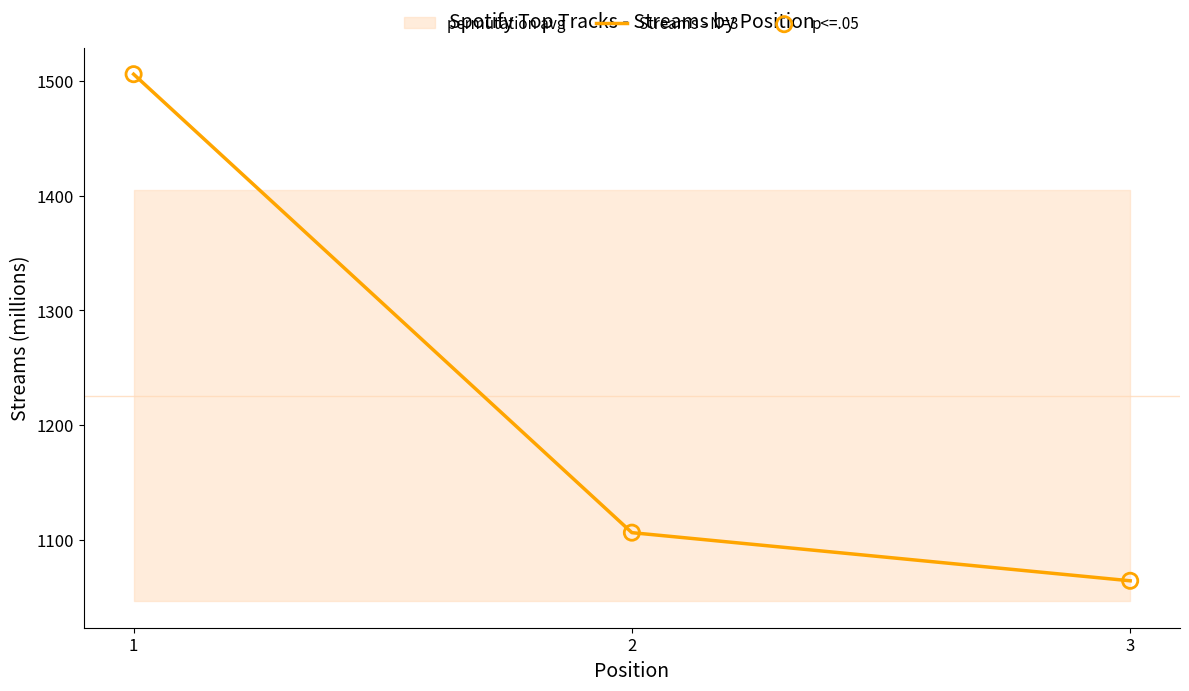

Which series reaches the maximum Y coordinate?

Streams - N=3